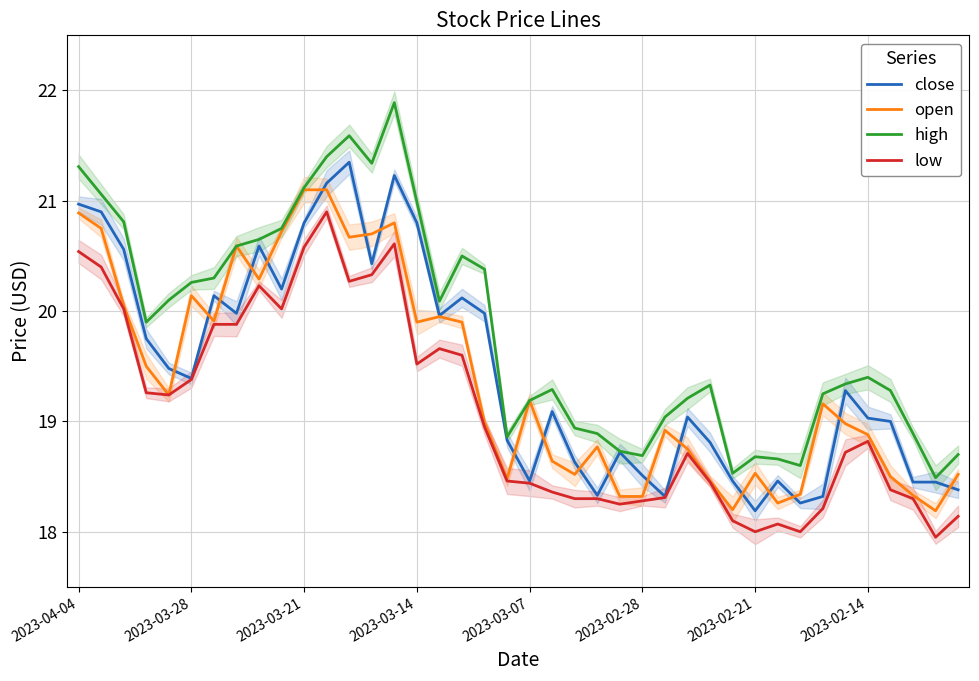

How many intersections are there between open and close?

19